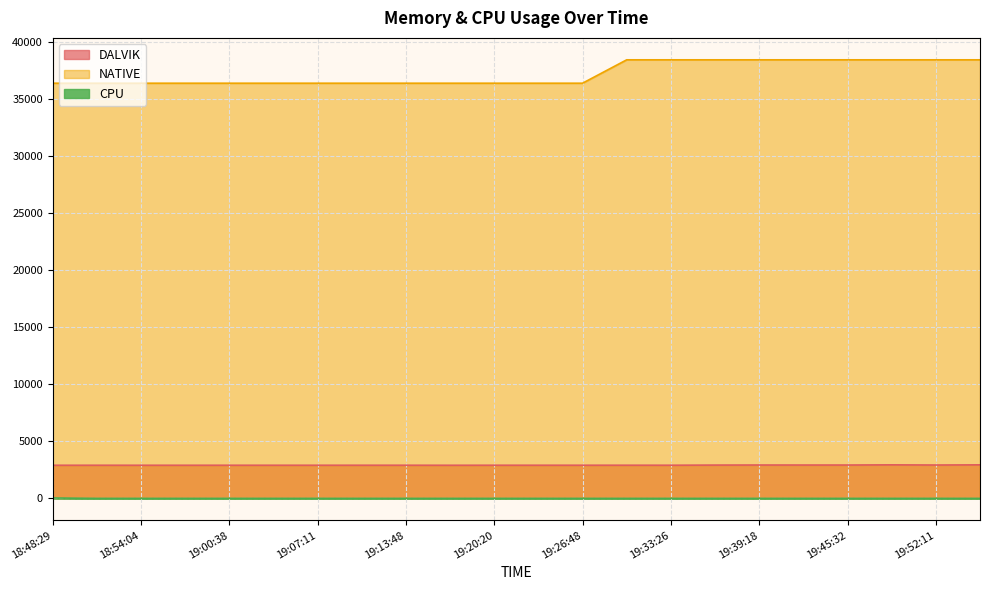

At 19:10:29, list the series in order from smallest to largest.

CPU, DALVIK, NATIVE